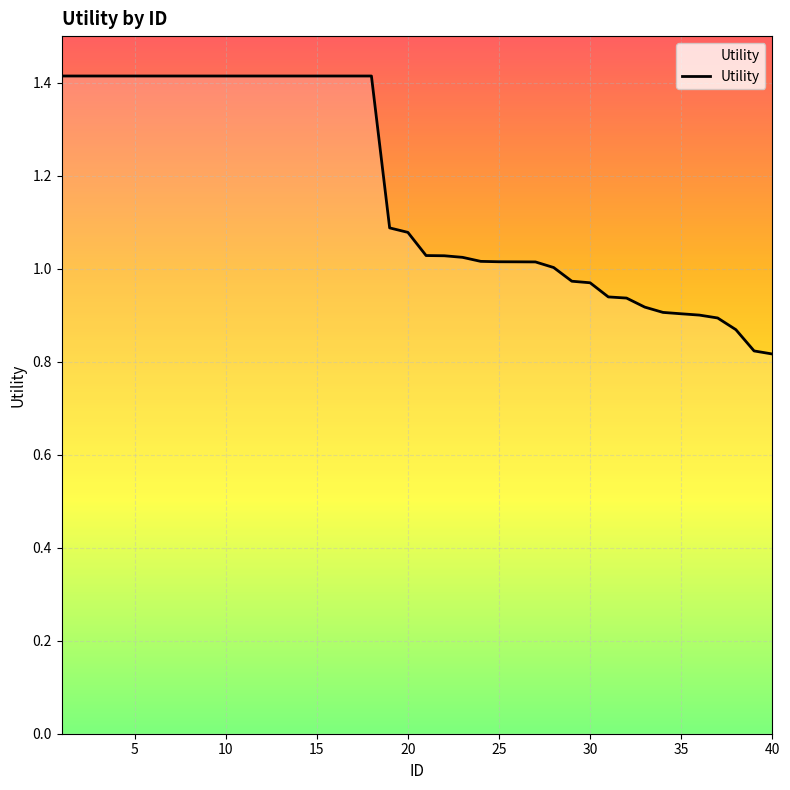

What is the greatest value displayed?

1.4